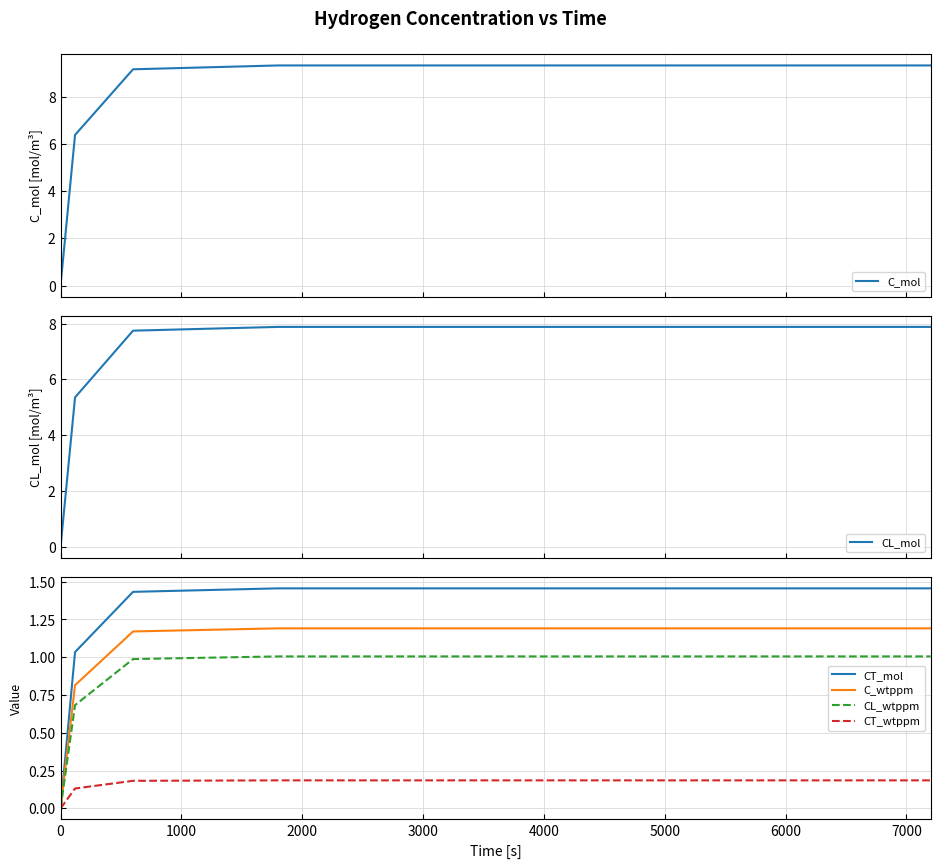

True or false: C_wtppm has more than 2 points higher than both neighbors.

False